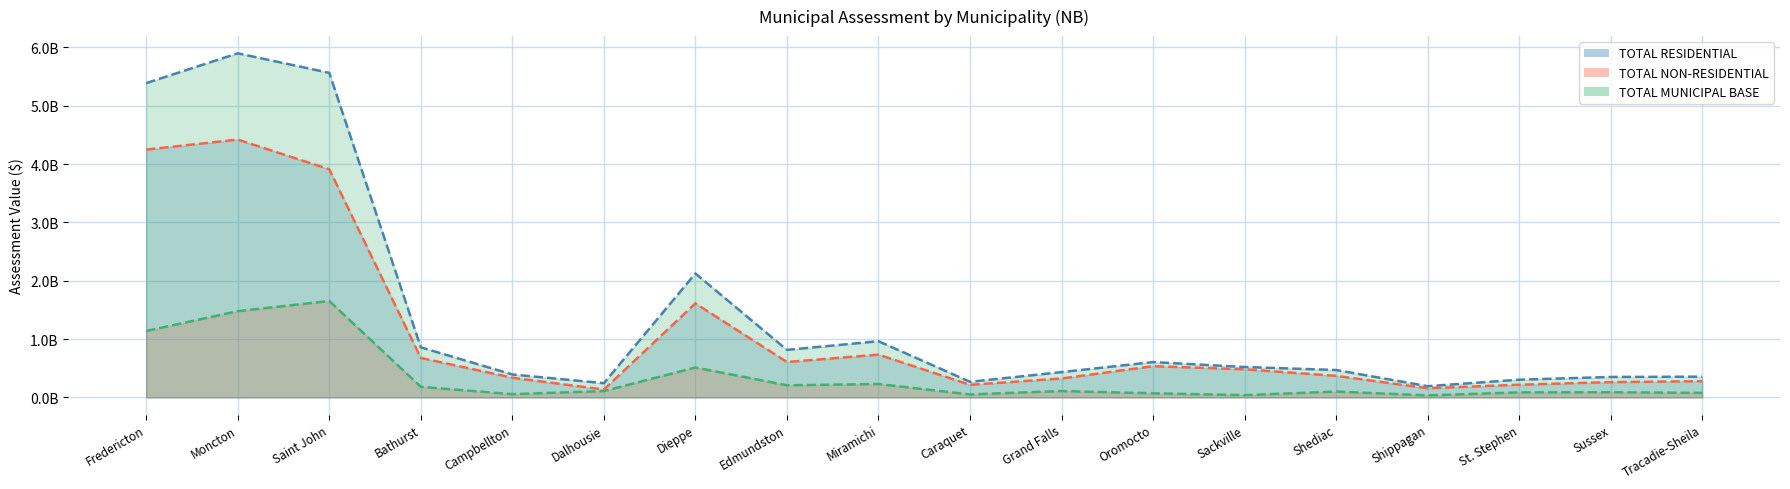

Rank the series by their average value, from highest to lowest.

TOTAL MUNICIPAL BASE, TOTAL RESIDENTIAL, TOTAL NON-RESIDENTIAL